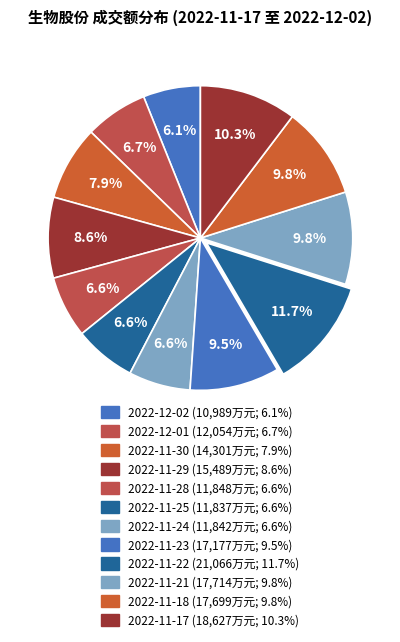

What is the ratio of the value at 2022-11-17 to the value at 2022-11-28?

1.6